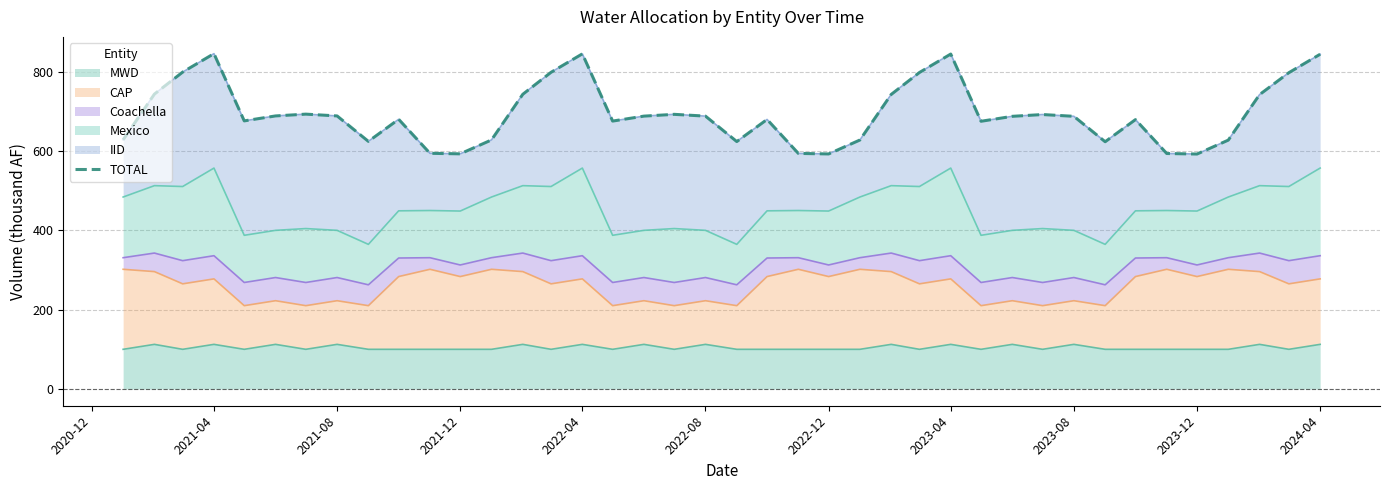

True or false: the data has more than 2 interior local peaks.

True